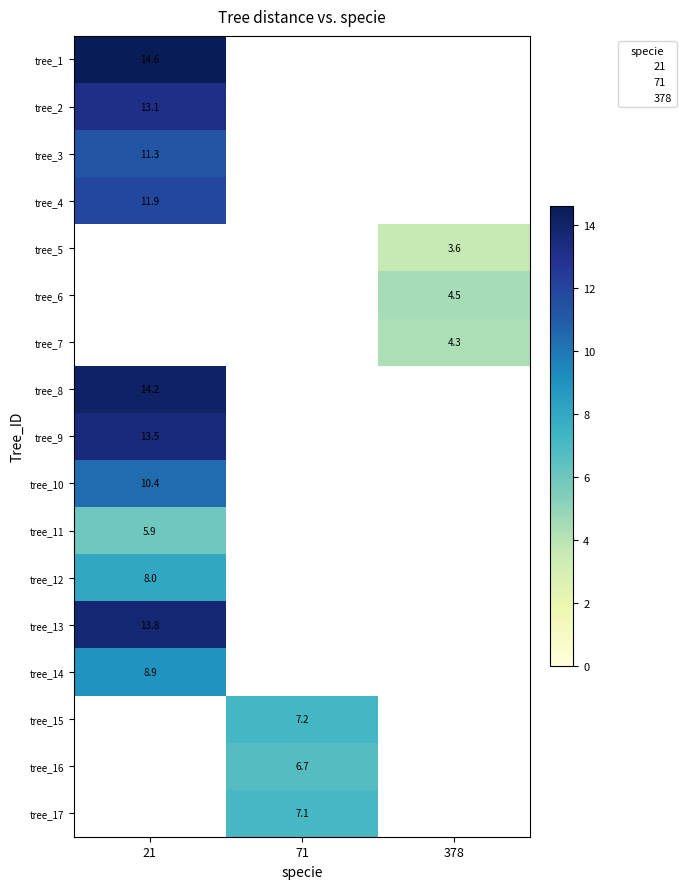

How many distinct data groups are displayed?

17